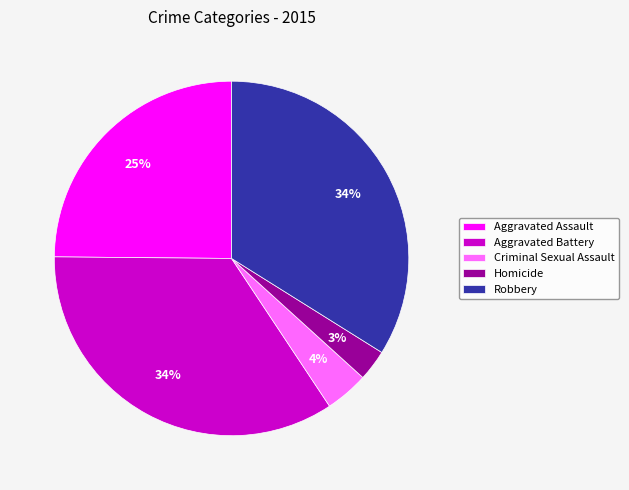

What is the smallest slice in the pie chart?

Homicide